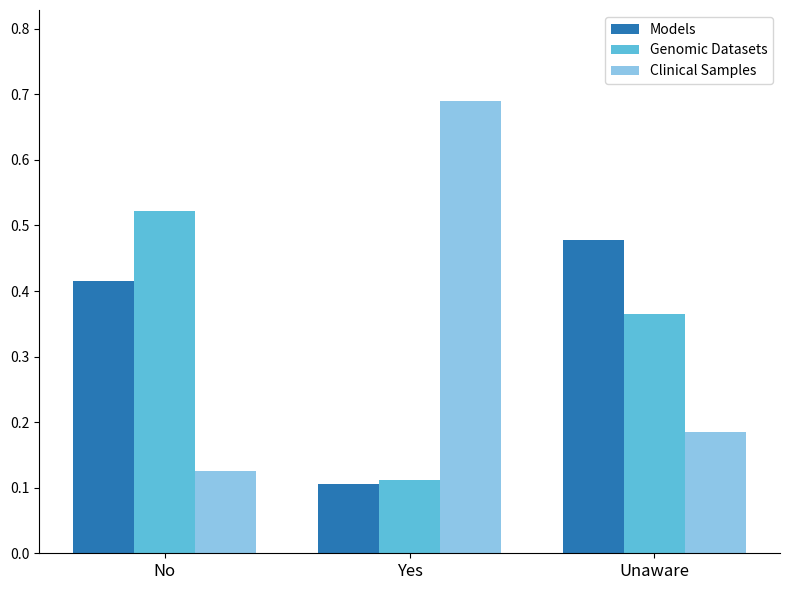

What are all the series names shown in the legend?

Models, Genomic Datasets, Clinical Samples